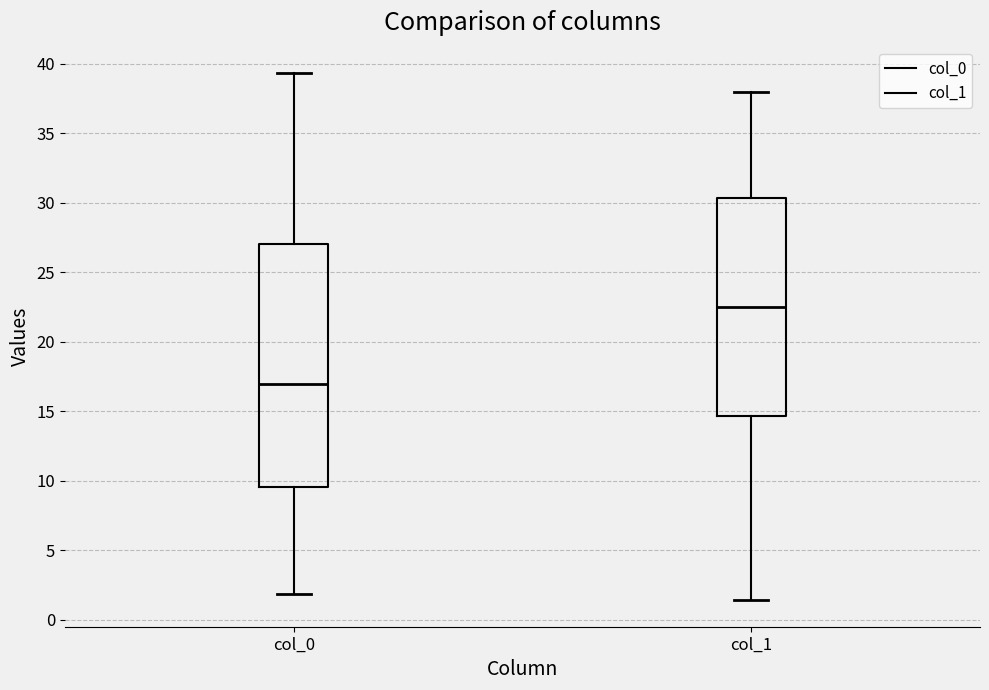

Which box's median line is the highest?

col_1